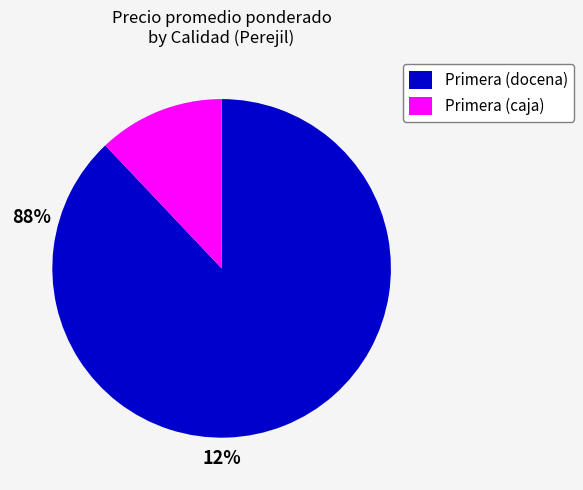

Is the sum of Primera (caja) and Primera (docena) greater than half?

Yes